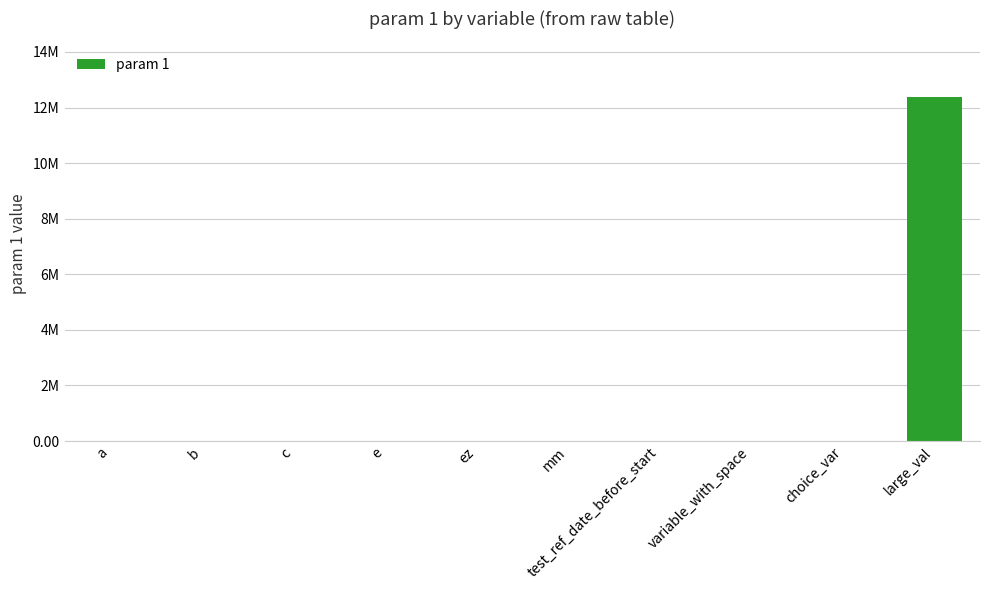

Does the chart contain any negative values?

No